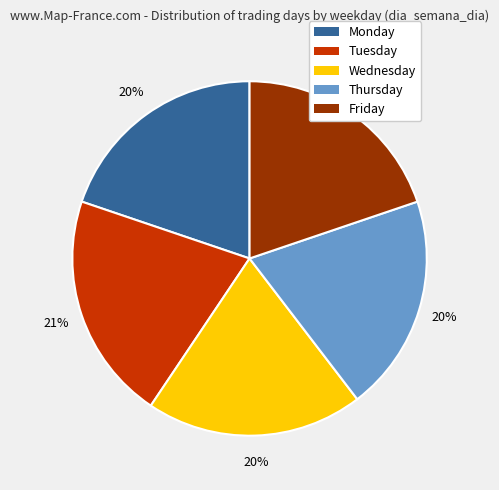

Is it true that Friday is 20% of the pie?

True